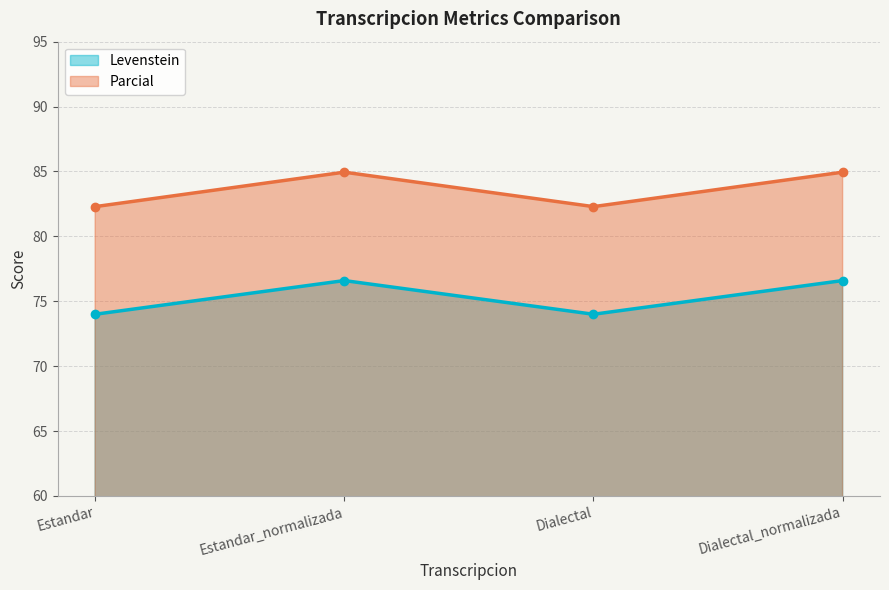

List the series in order of their overall mean, highest first.

Parcial, Levenstein